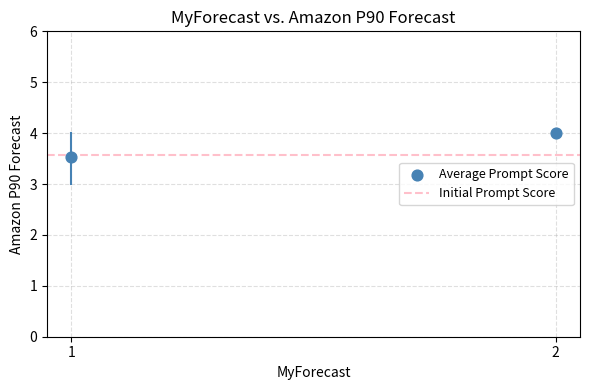

What is the average X value?

1.5